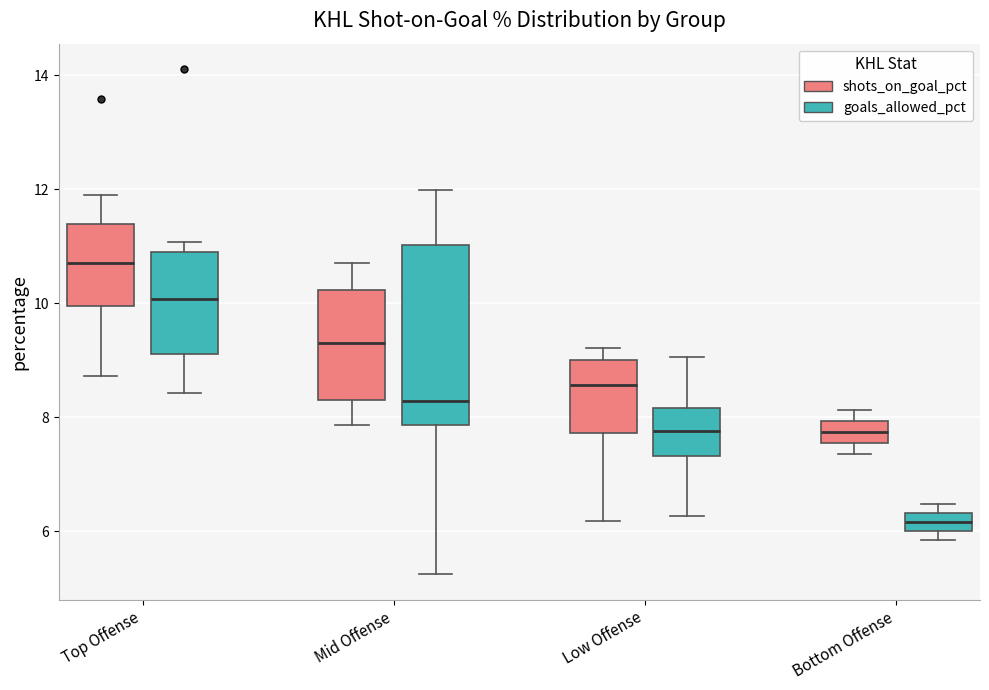

Comparing the boxes themselves (not the whiskers), which one is the tallest?

Mid Offense (goals_allowed_pct)